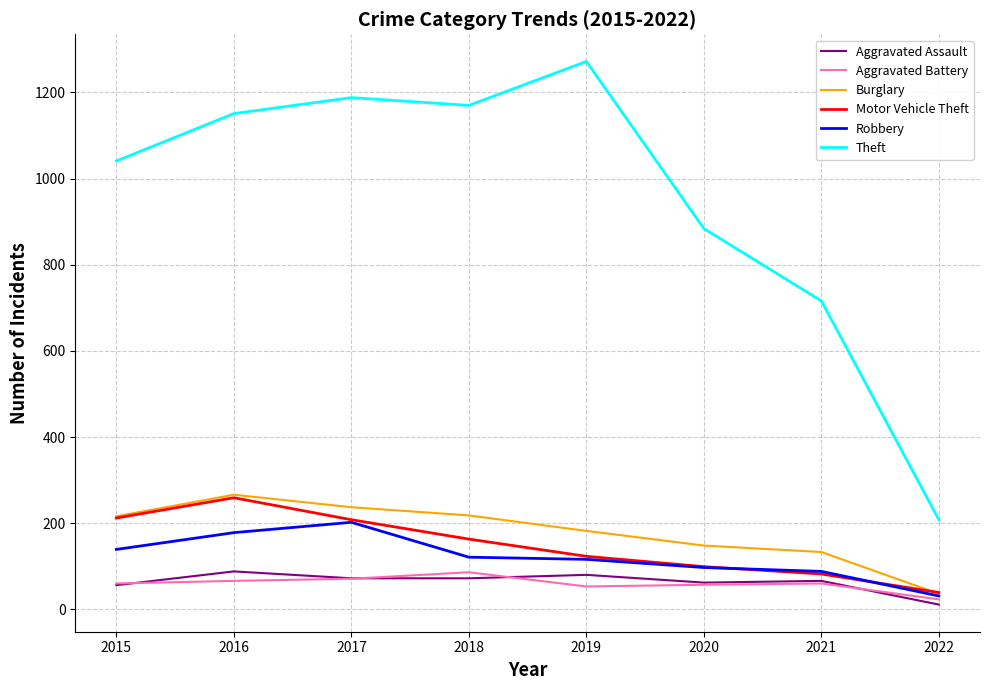

True or false: Theft and Motor Vehicle Theft cross at least once.

False